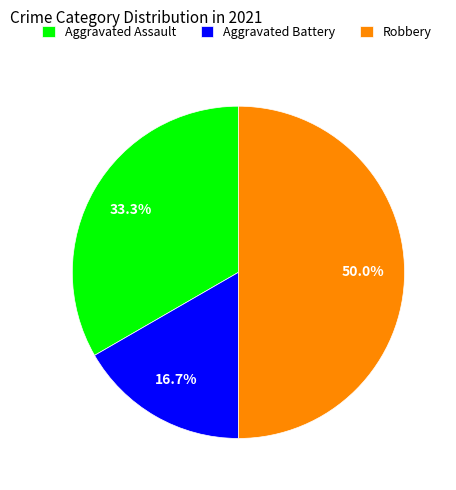

Does Aggravated Assault account for over 50% of the chart?

No